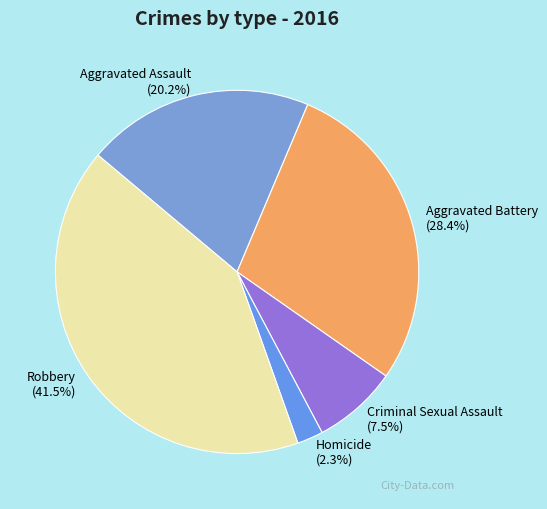

How many slices are in this pie chart?

5